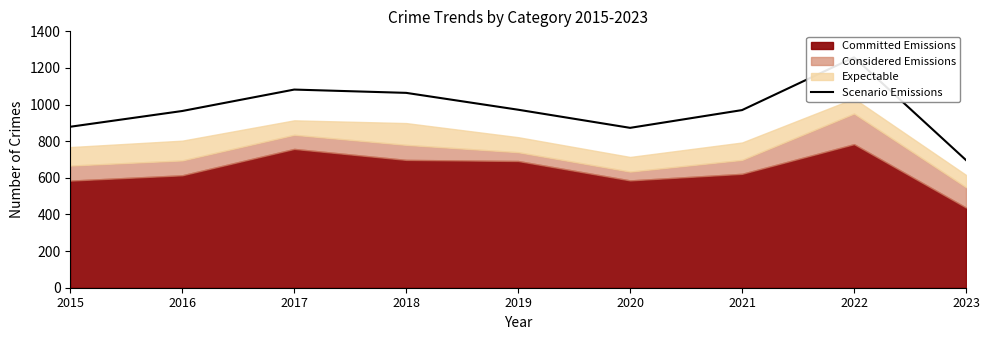

The chart shows a value of 1533 at 2015. True or false?

False